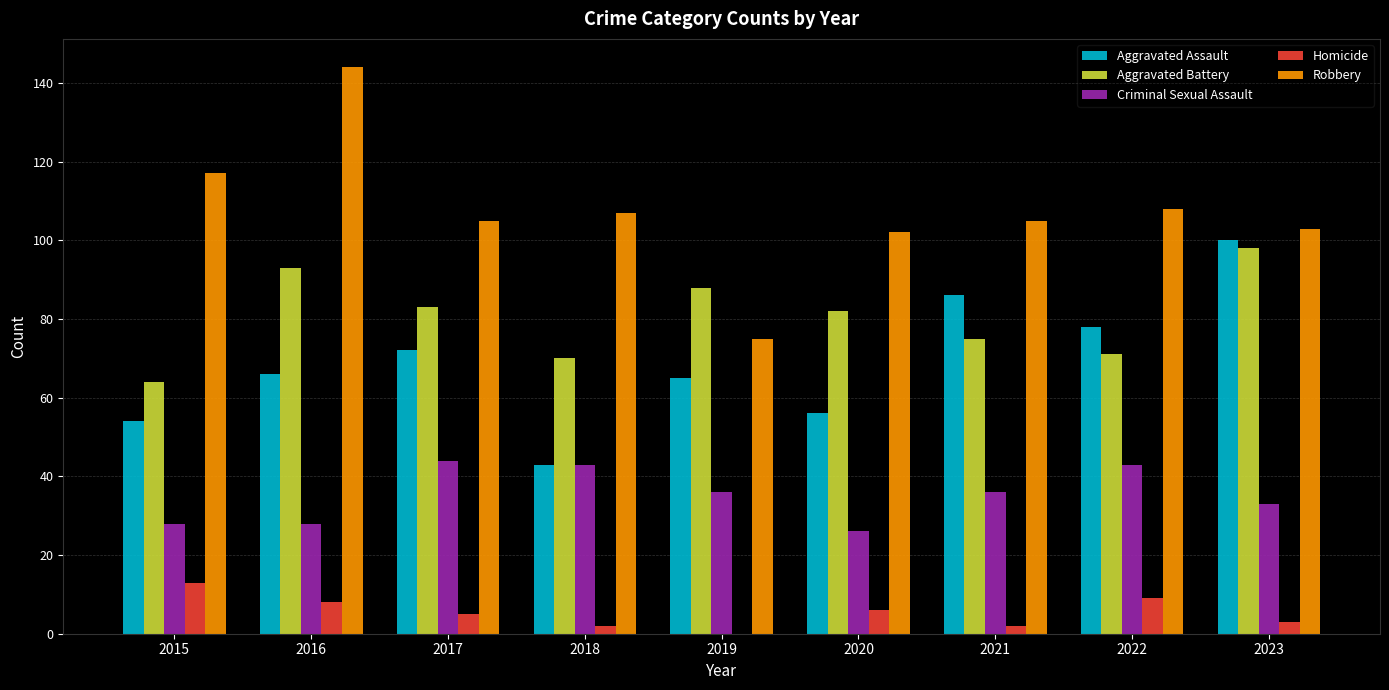

True or false: Criminal Sexual Assault has a value of 43 at 2018.

True